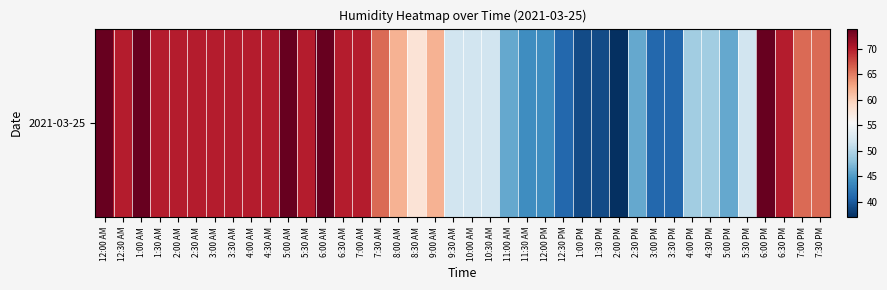

What is the change in value from 4:30 AM to 2:00 PM?

-33